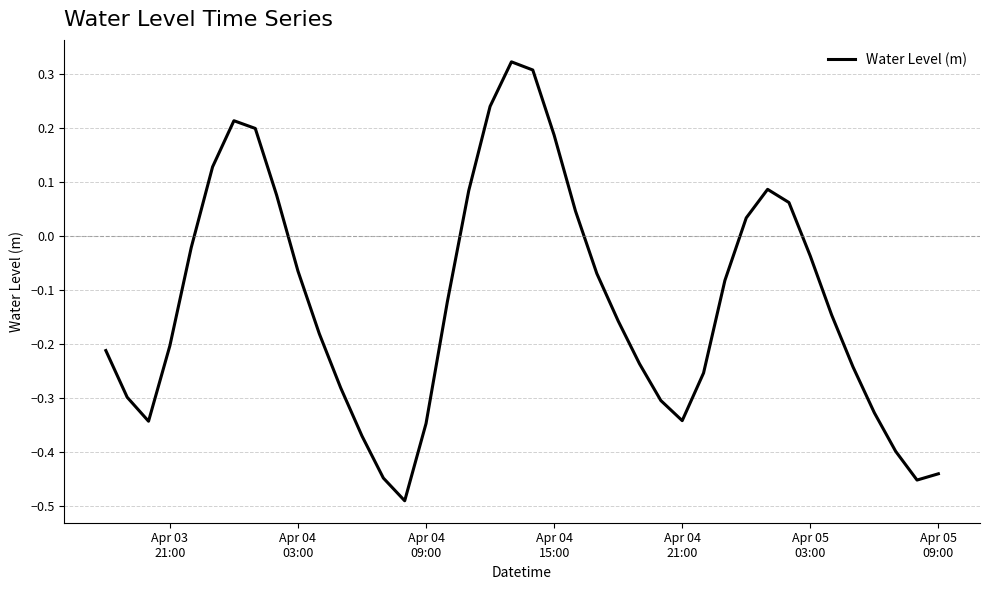

What is the difference between the maximum and minimum values?

0.8